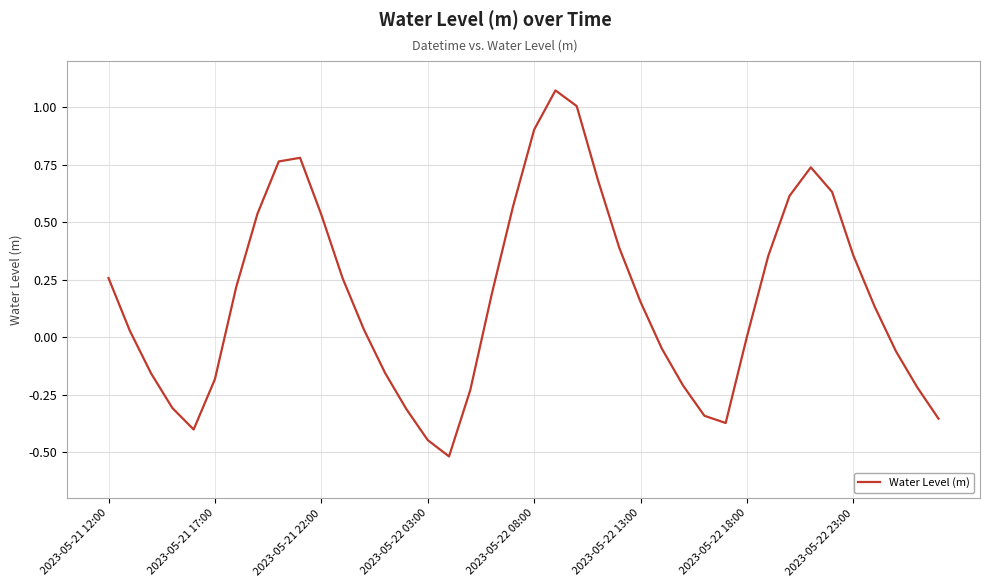

What is the smallest value displayed?

-0.5